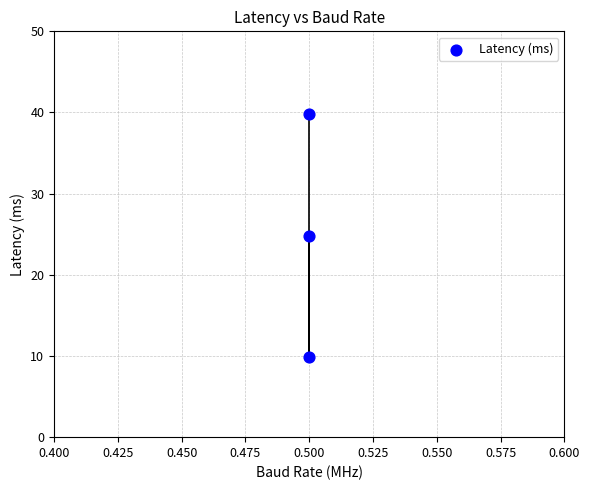

What is the range of Y values (max minus min)?

29.9